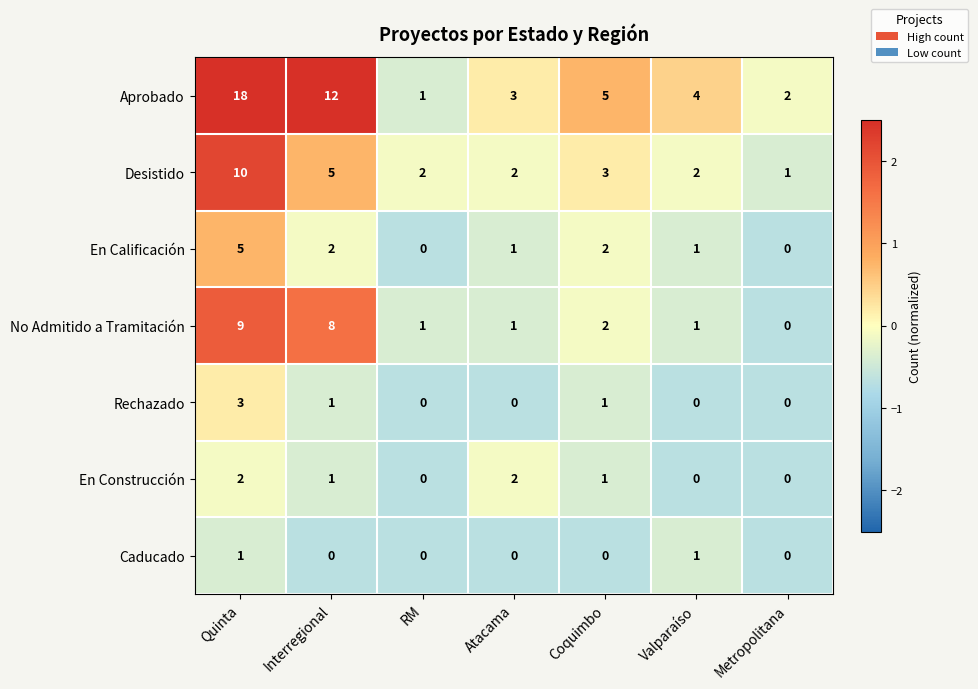

At how many categories does at least one series exceed 0?

7